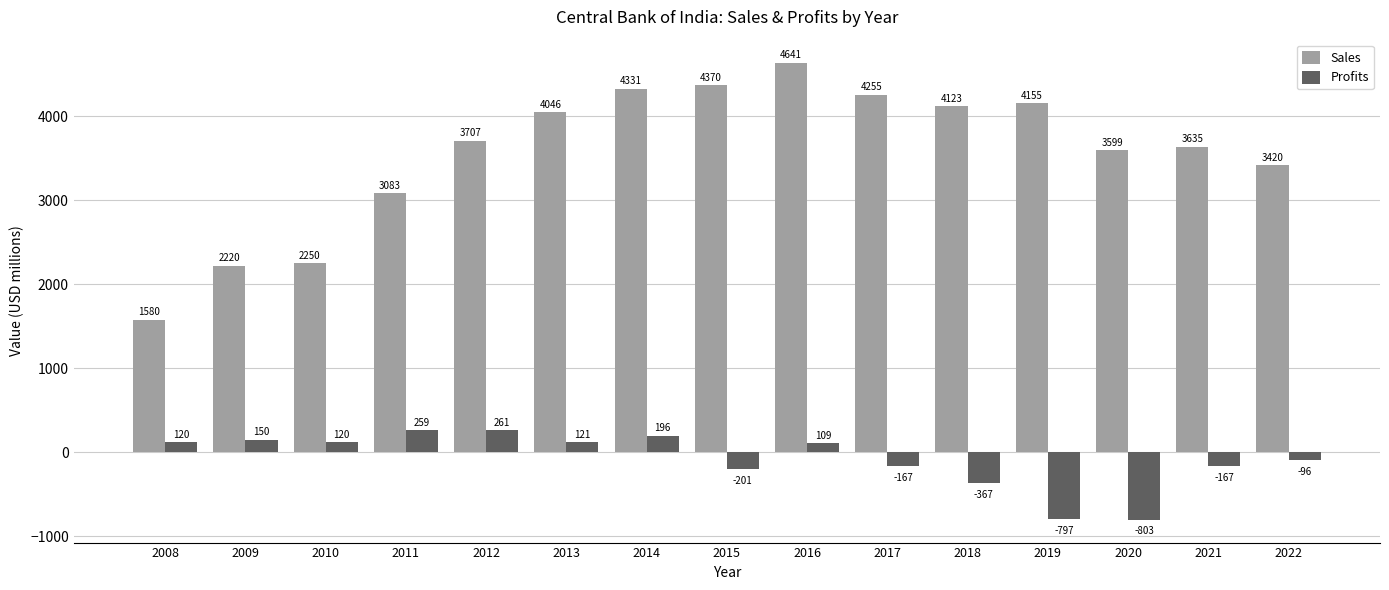

True or false: Profits has a value of -95.8 at 2022.

True